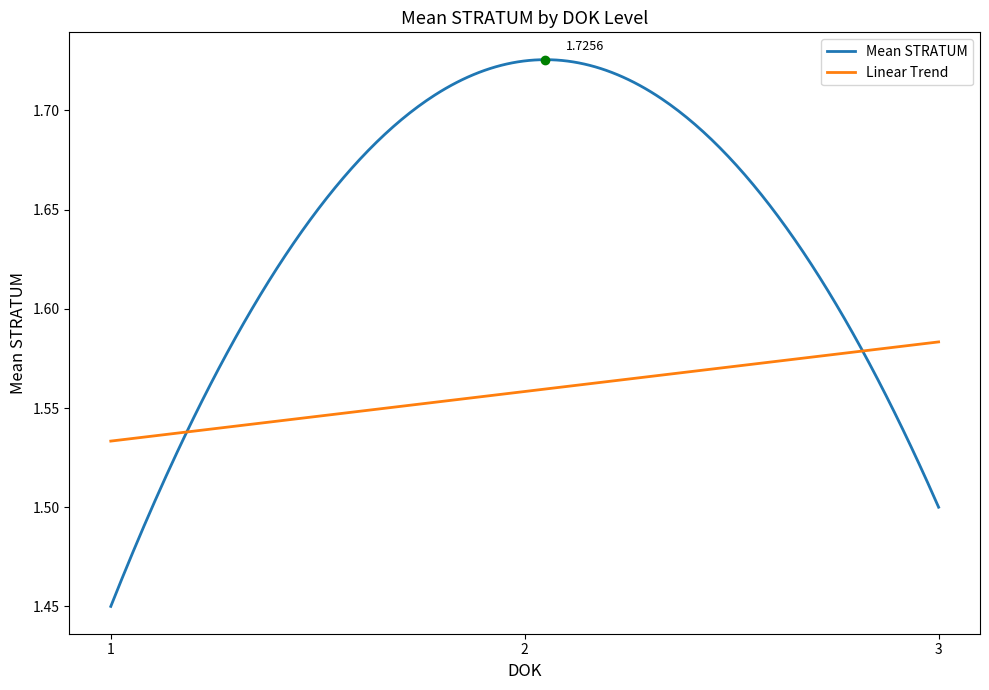

Is it true that the value at 3 is 1.6?

True